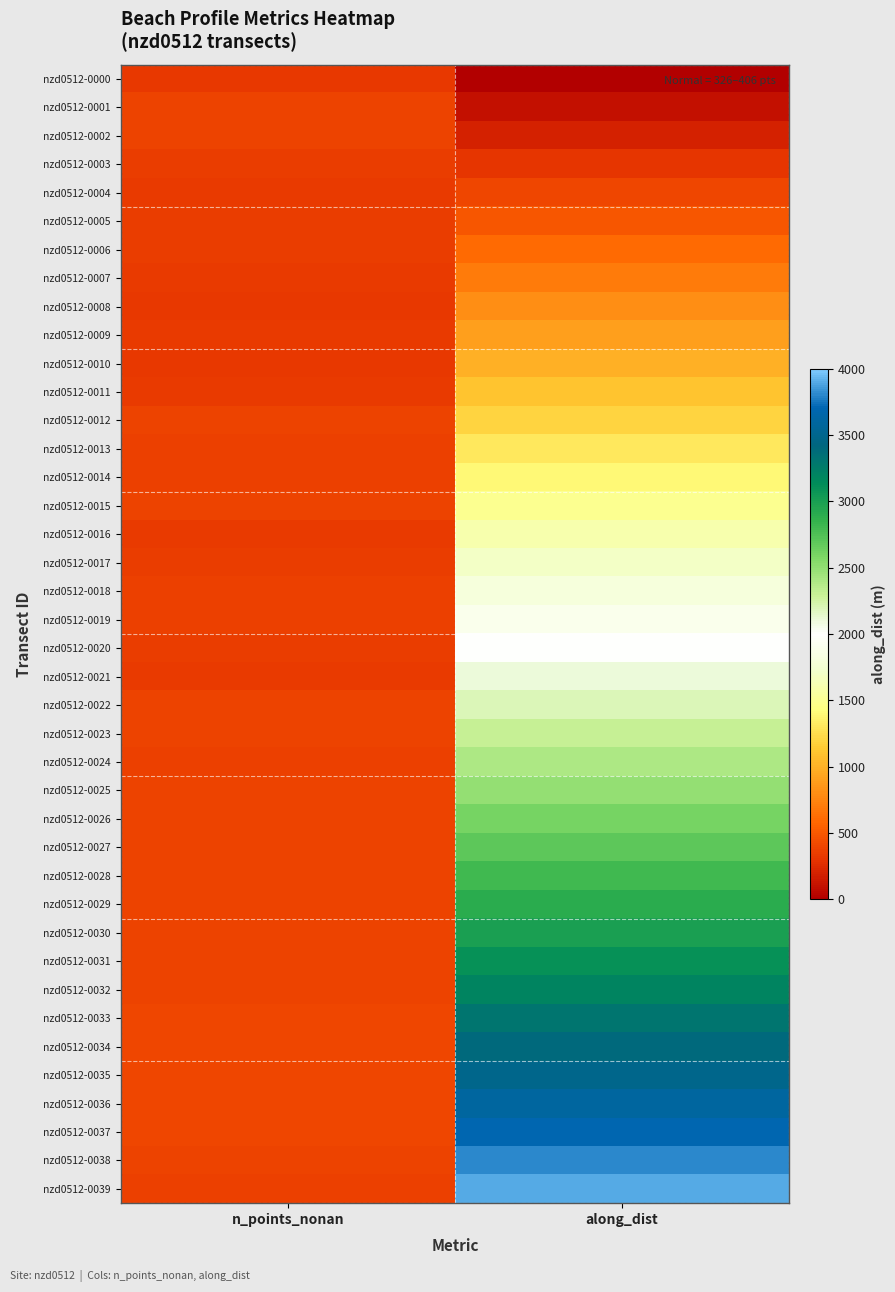

Which series has the largest total across all categories?

nzd0512-0039